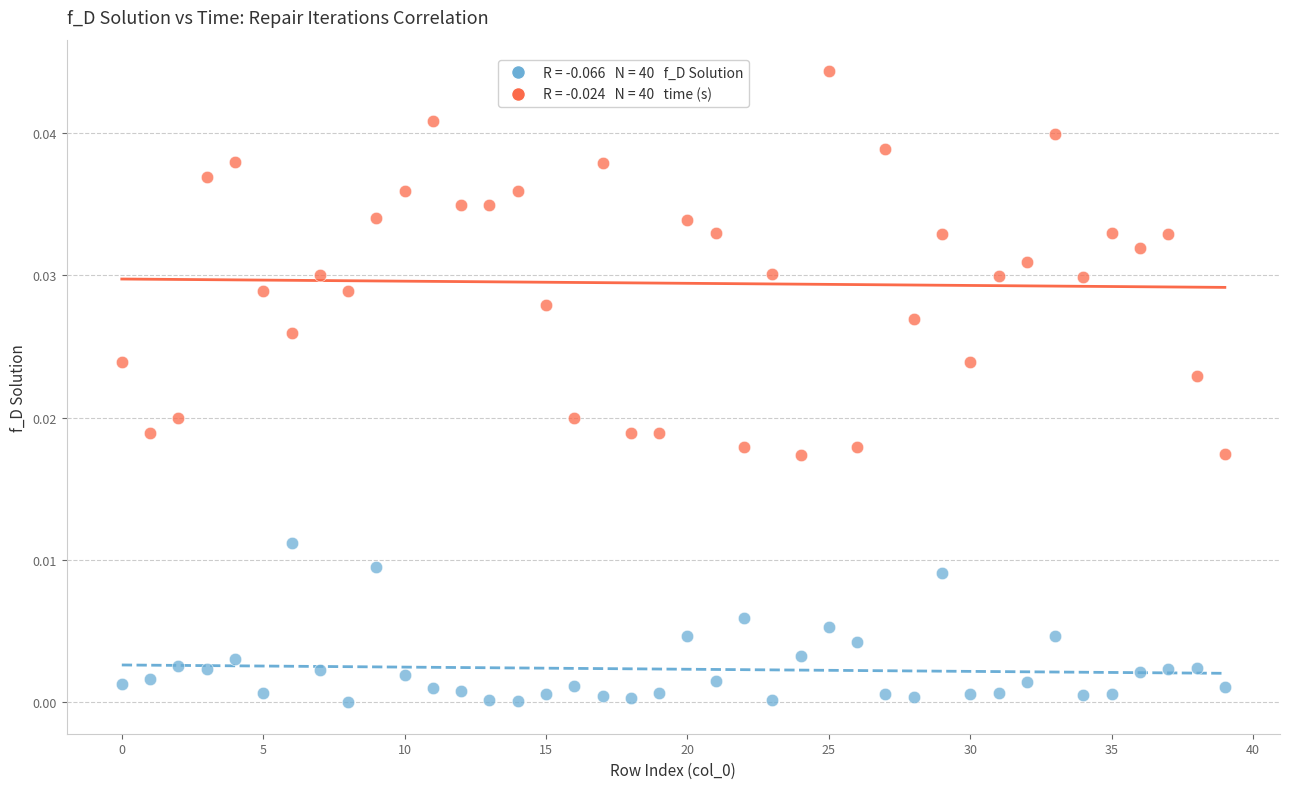

How many points are shown in the scatter plot?

80